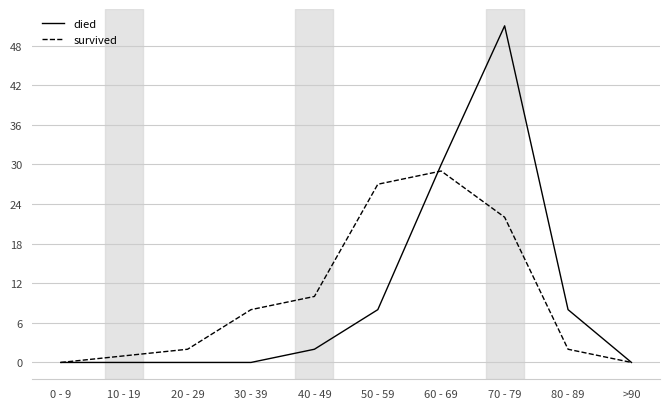

Reading left to right, what are all the values shown in this chart?

died: 0	0	0	0	2	8	30	51	8	0
survived: 0	1	2	8	10	27	29	22	2	0